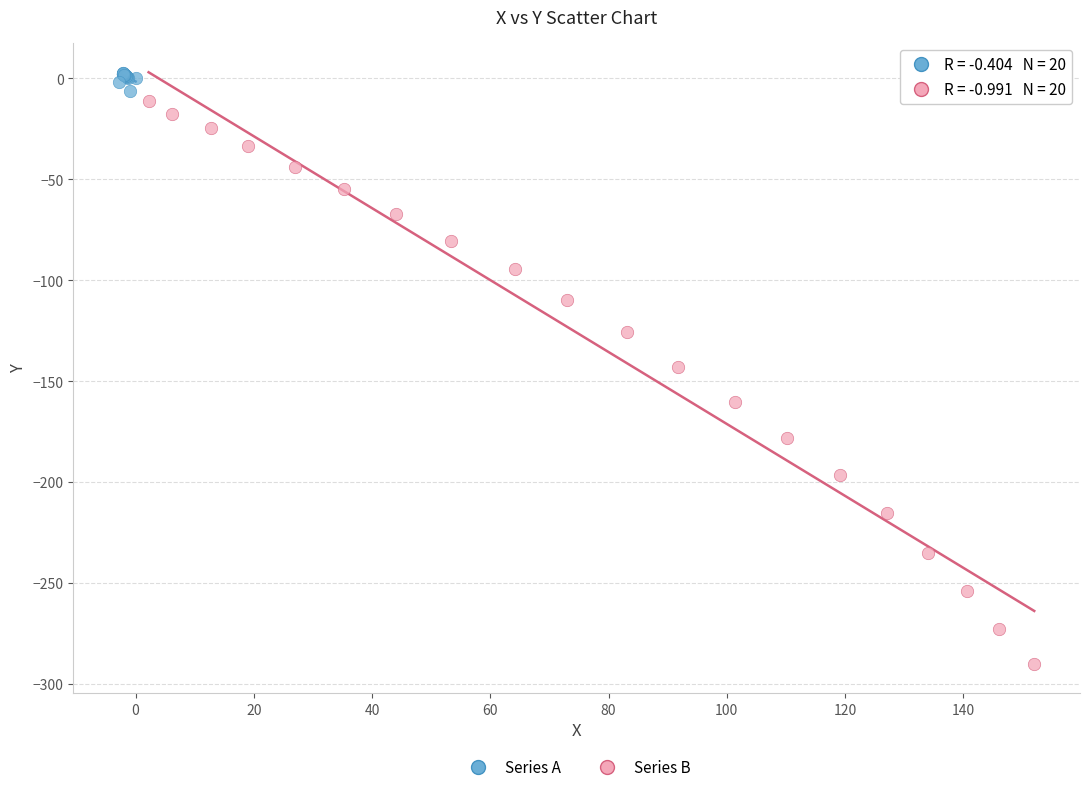

Which series contains the highest Y value?

Series A